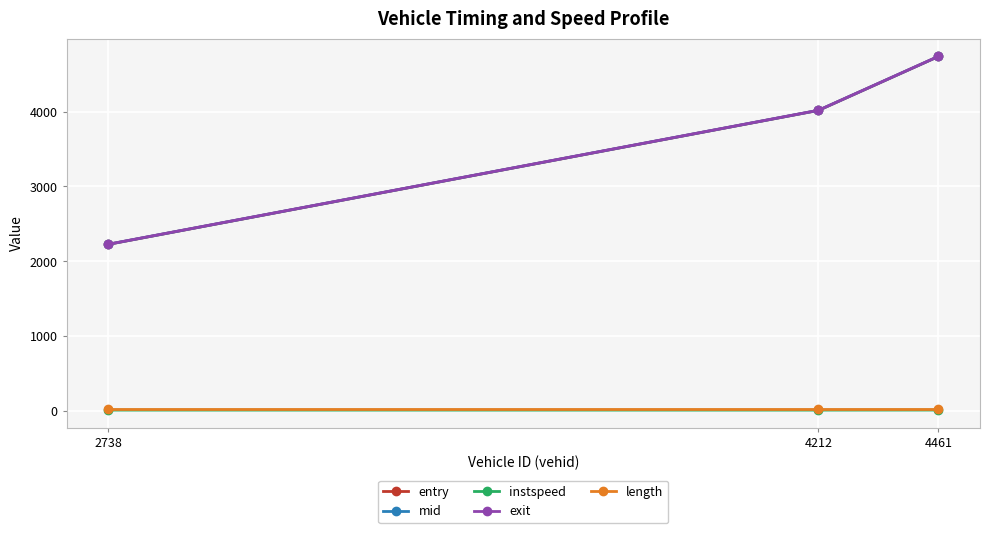

What is the sum of all entry values?

10976.1